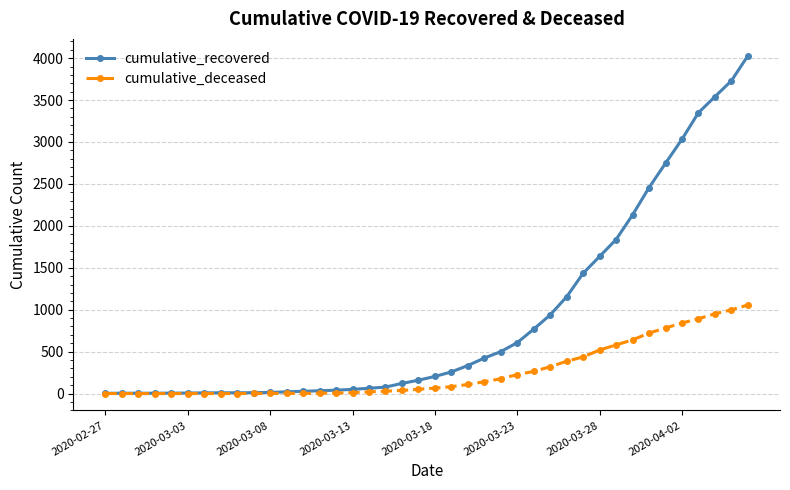

Which series has the largest range (max minus min)?

cumulative_recovered